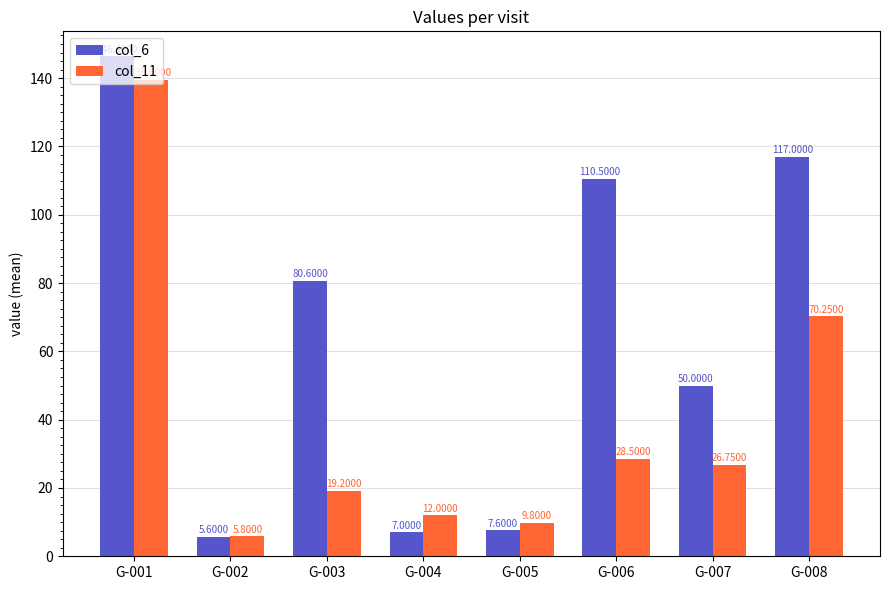

How many groups of bars are there?

8